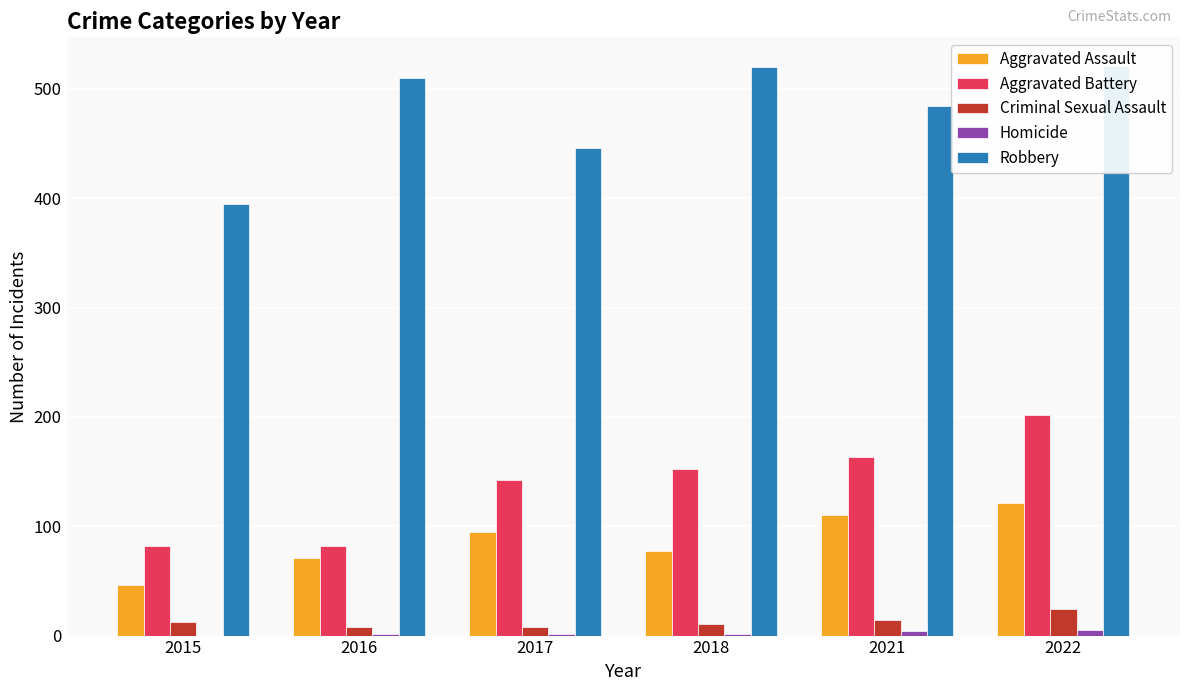

Which category has the highest value across all series?

2022